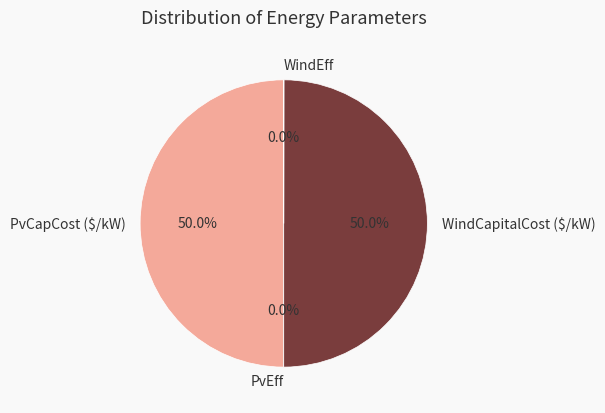

What percentage is NOT represented by WindCapitalCost ($/kW)?

50.0%